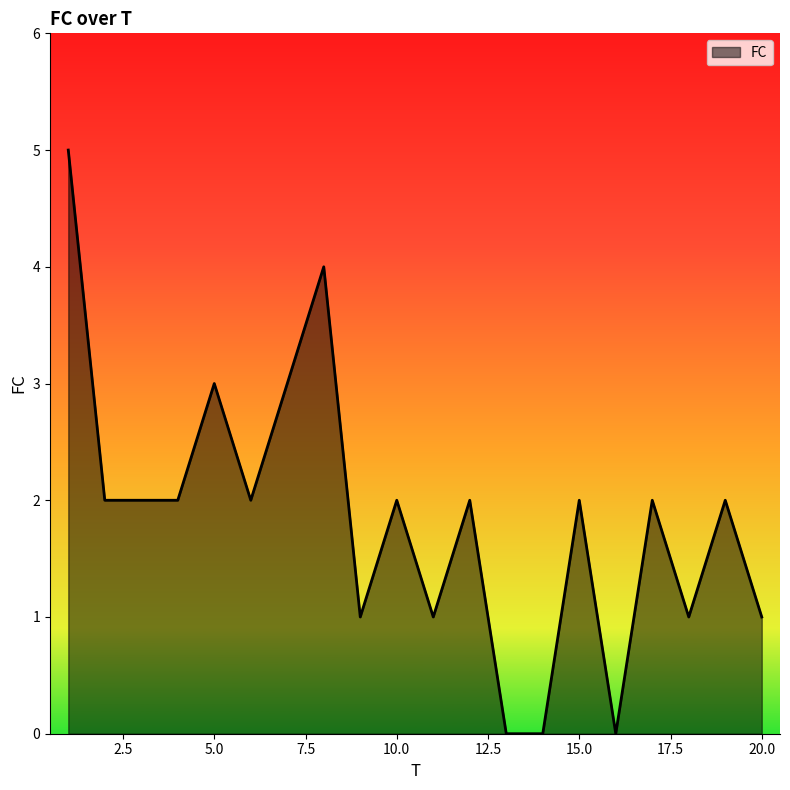

What is the maximum value shown in the chart?

5